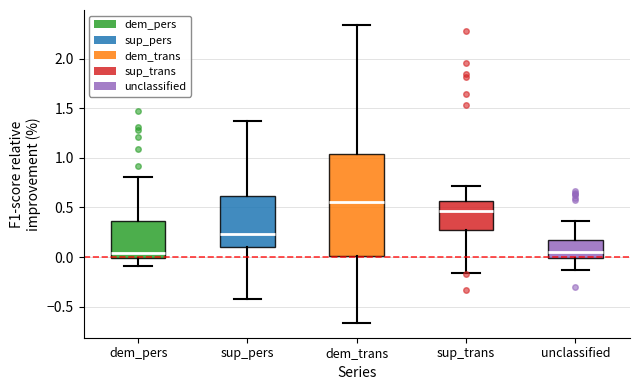

Comparing the boxes themselves (not the whiskers), which one is the tallest?

dem_trans